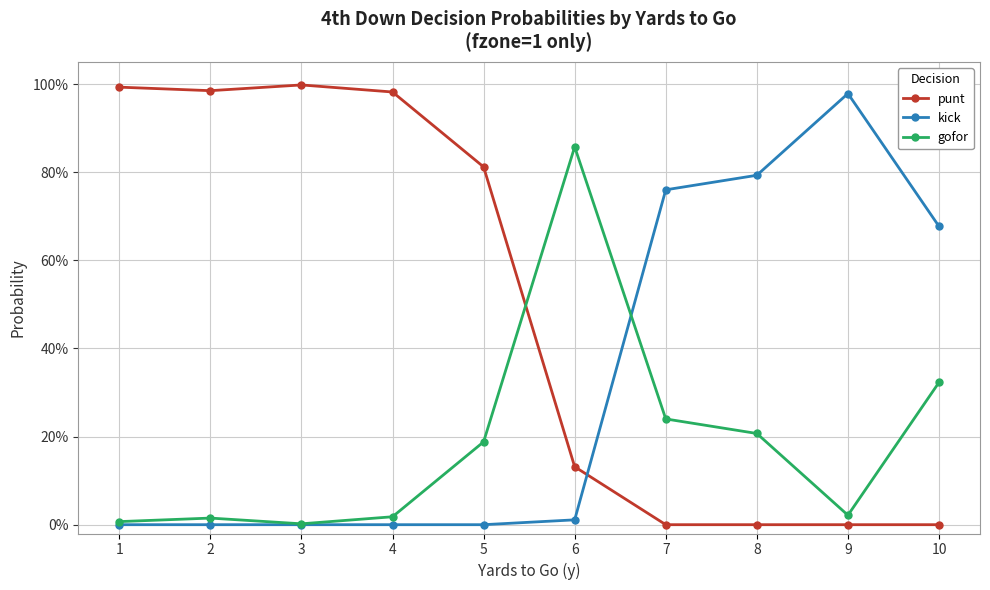

What are all the series names shown in the legend?

punt, kick, gofor